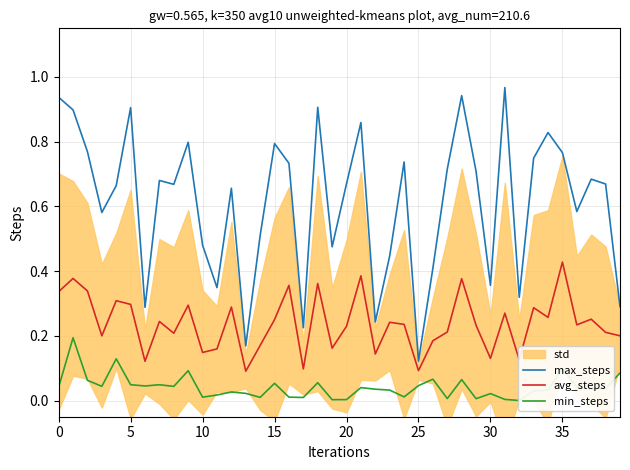

What is the approximate value of max_steps at 35?

0.8